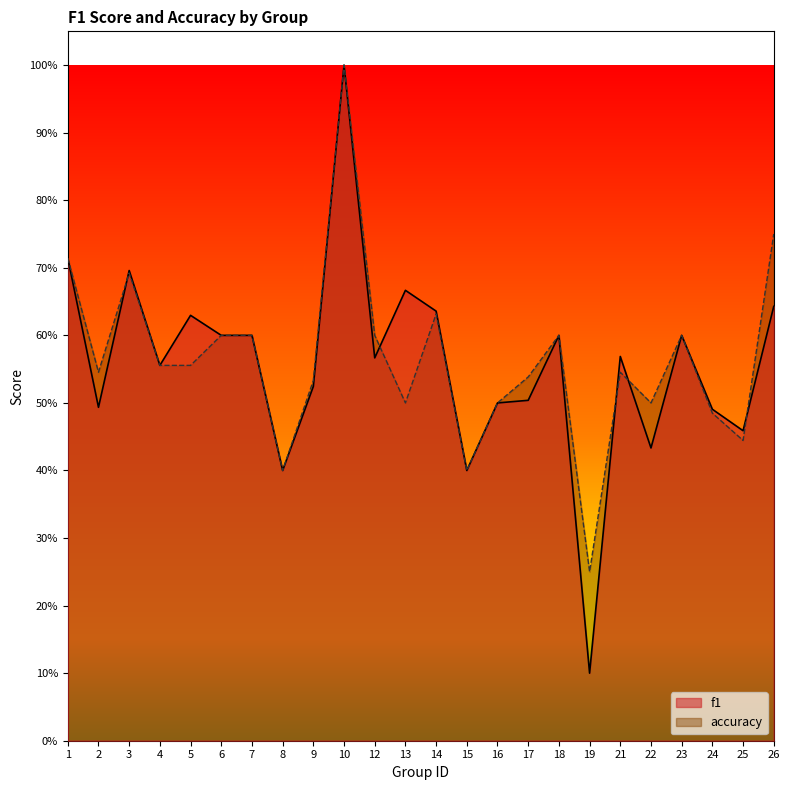

List the labels in order of f1 value, smallest first.

19, 8, 15, 22, 25, 24, 2, 16, 17, 9, 4, 12, 21, 6, 7, 18, 23, 5, 14, 26, 13, 3, 1, 10